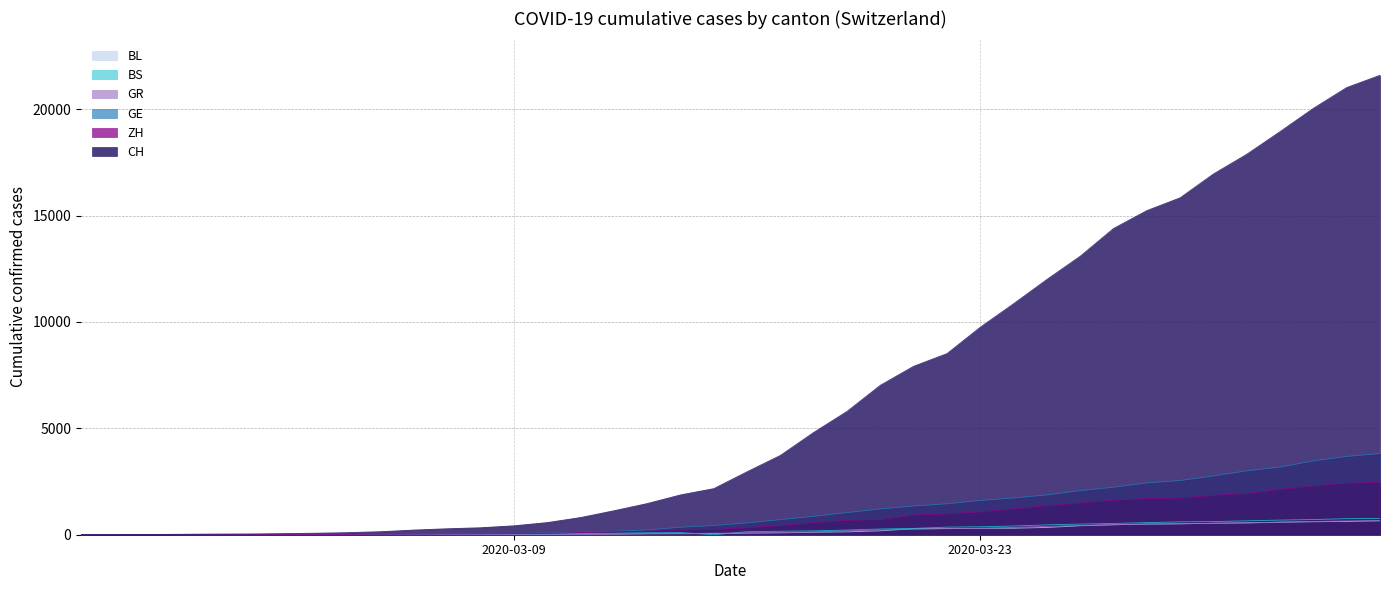

Which series has the widest spread of values?

CH